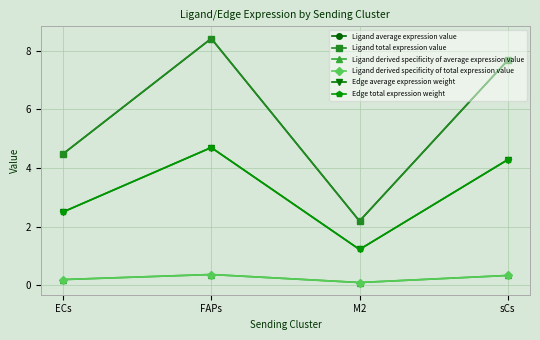

Where is the first local minimum for Ligand total expression value?

M2